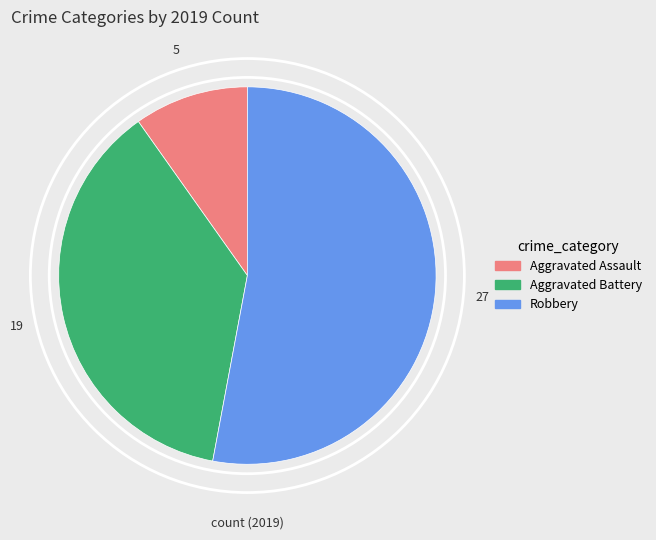

Do Robbery and Aggravated Assault together represent more than half of the pie?

Yes